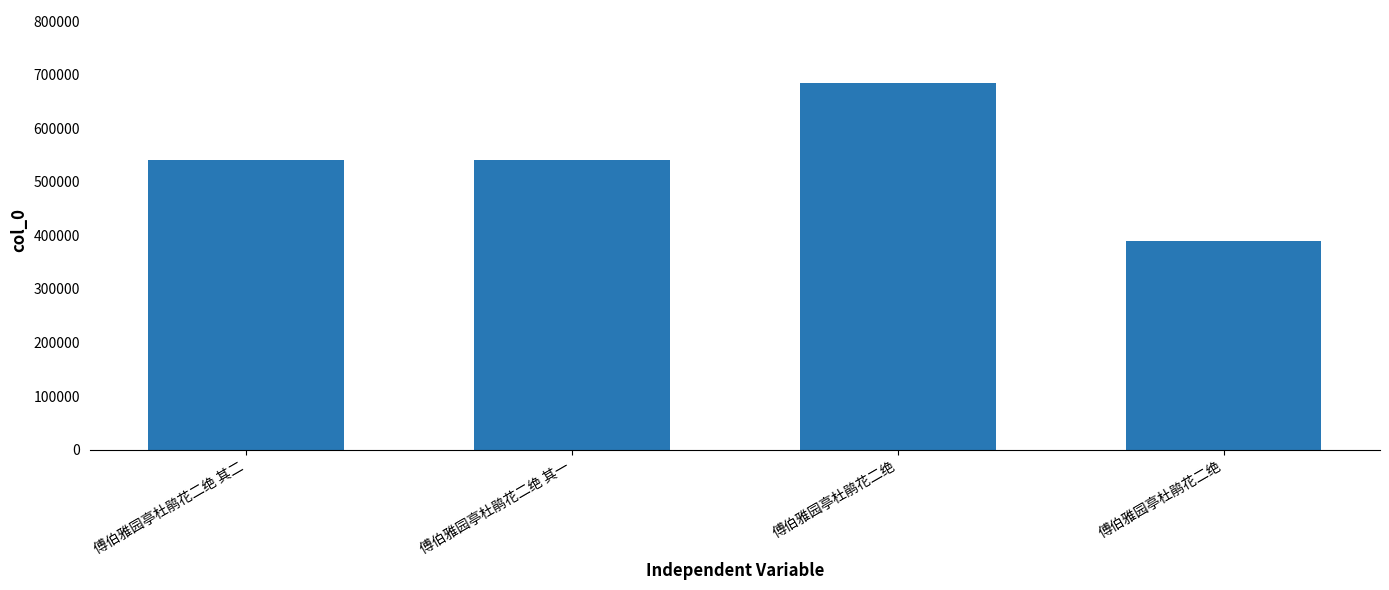

At which label does the data first exceed 540223?

傅伯雅园亭杜鹃花二绝